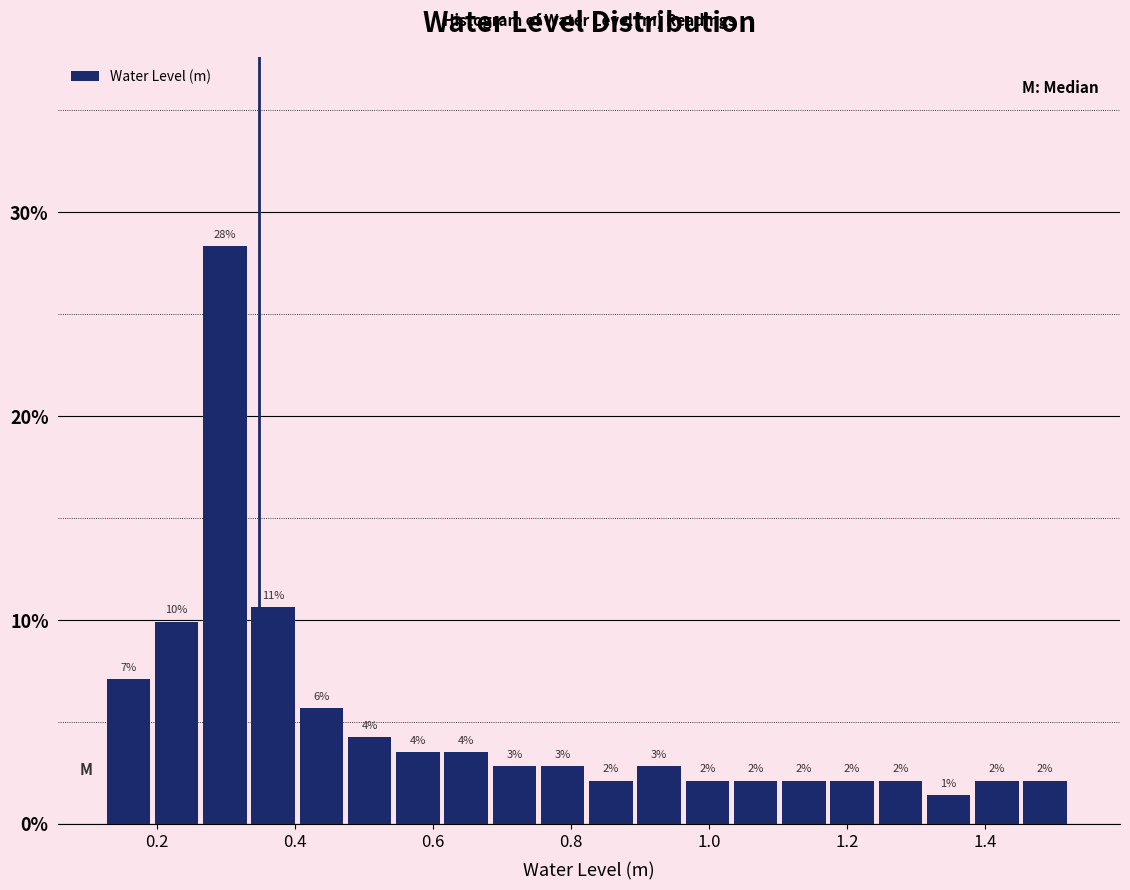

Around what value on the x-axis is the tallest bar? Give the approximate position of its centre, as read against the axis.

0.30